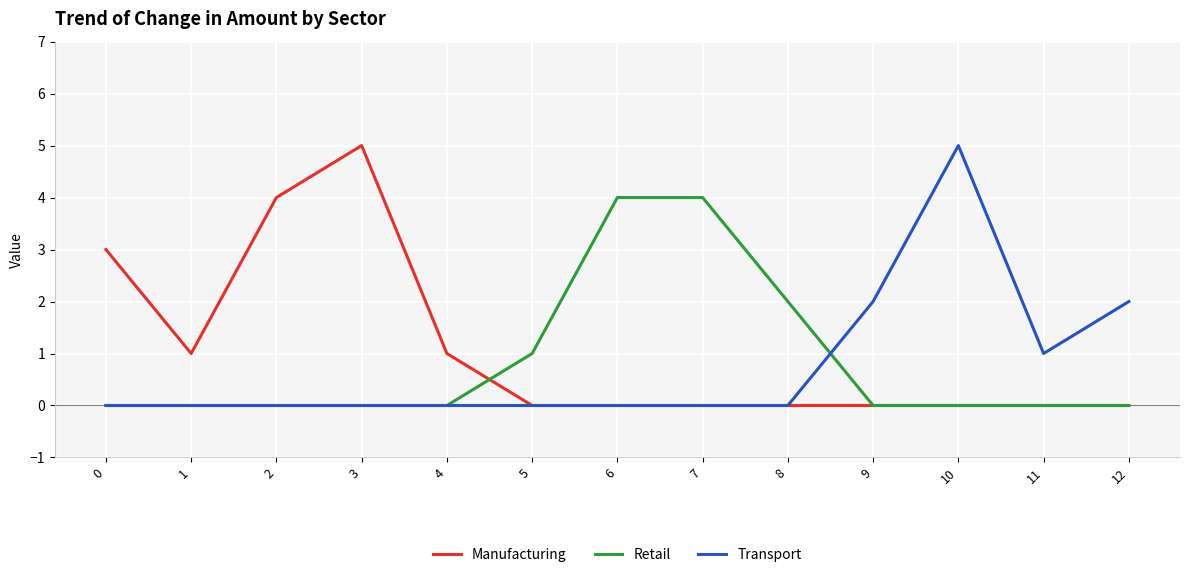

Is the value of Manufacturing at 2 greater than the value of Transport at 1?

Yes